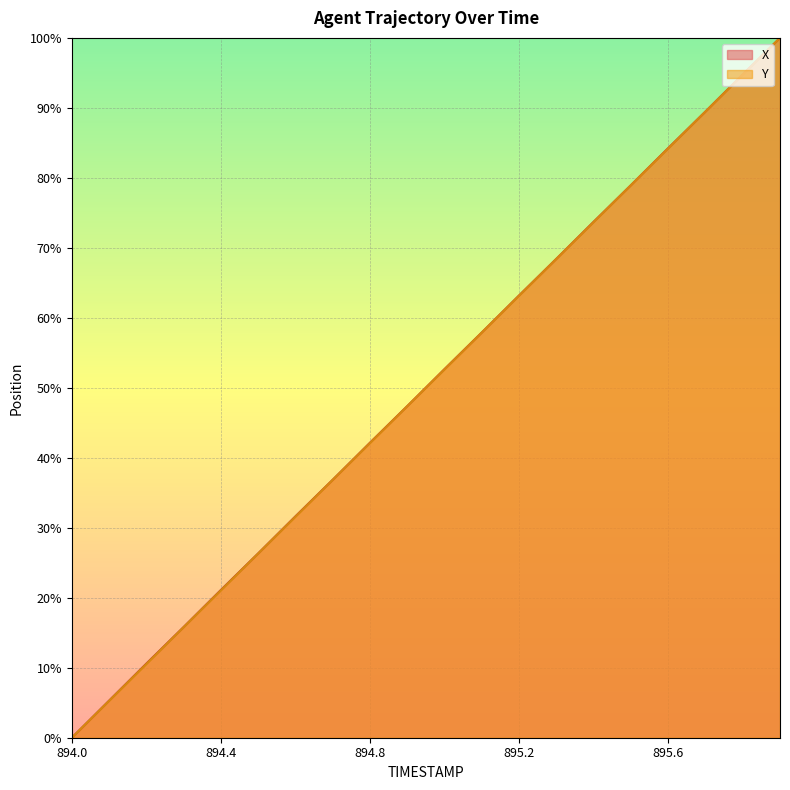

What is the sum of the Y values at 894.6 and 895.0?

84.2